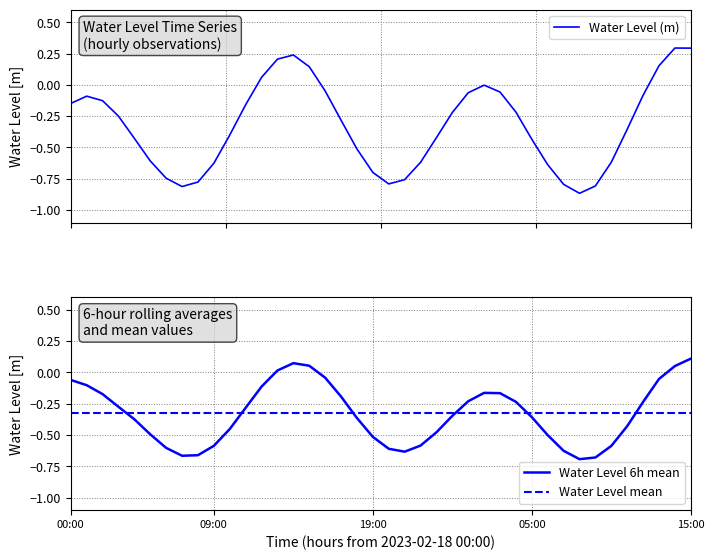

Reading left to right, extract all data points from this chart.

-0.1	-0.1	-0.1	-0.3	-0.4	-0.6	-0.7	-0.8	-0.8	-0.6	-0.4	-0.2	0.1	0.2	0.2	0.1	-0.0	-0.3	-0.5	-0.7	-0.8	-0.8	-0.6	-0.4	-0.2	-0.1	-0.0	-0.1	-0.2	-0.4	-0.6	-0.8	-0.9	-0.8	-0.6	-0.4	-0.1	0.2	0.3	0.3